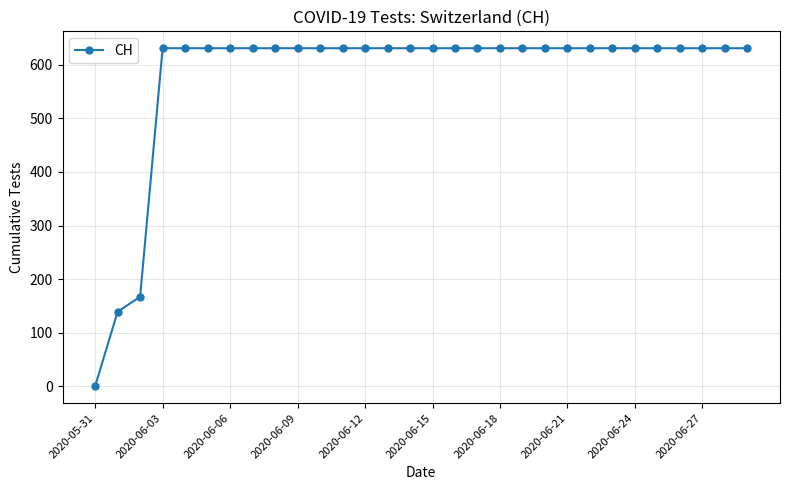

Reading right to left, what are all the values shown in this chart?

631	631	631	631	631	631	631	631	631	631	631	631	631	631	631	631	631	631	631	631	631	631	631	631	631	631	631	167	139	0